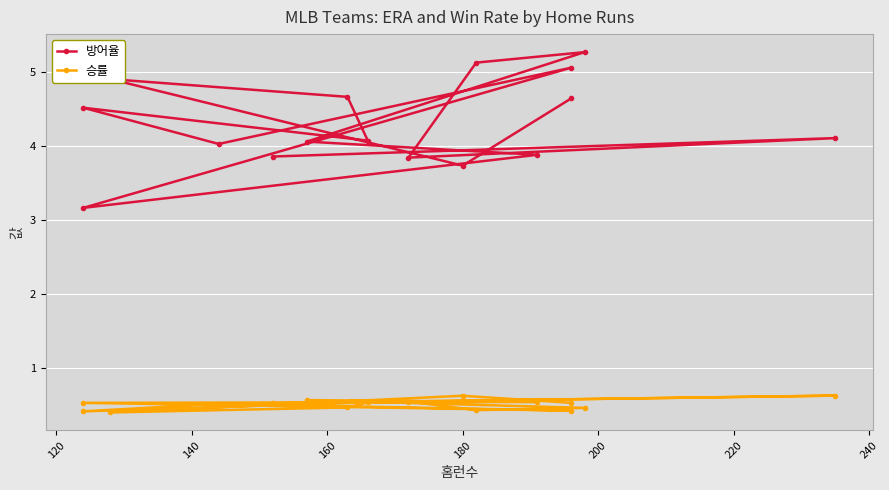

True or false: 승률 and 방어율 intersect in this chart.

False